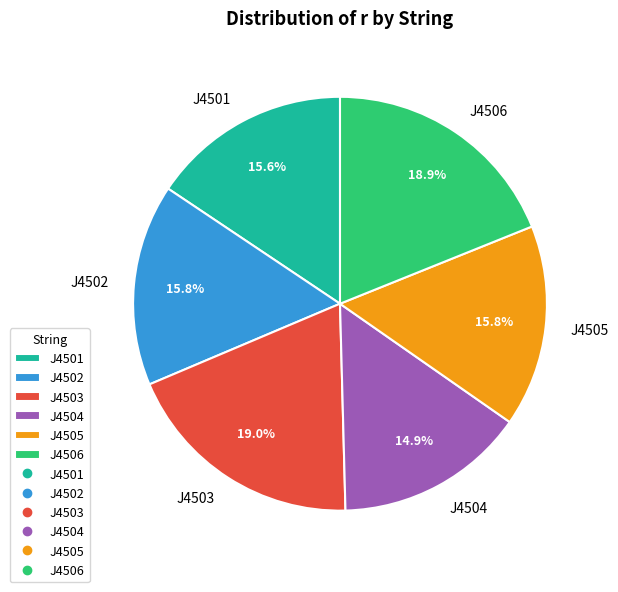

Approximately how many times larger is the value at J4505 compared to J4506?

0.8